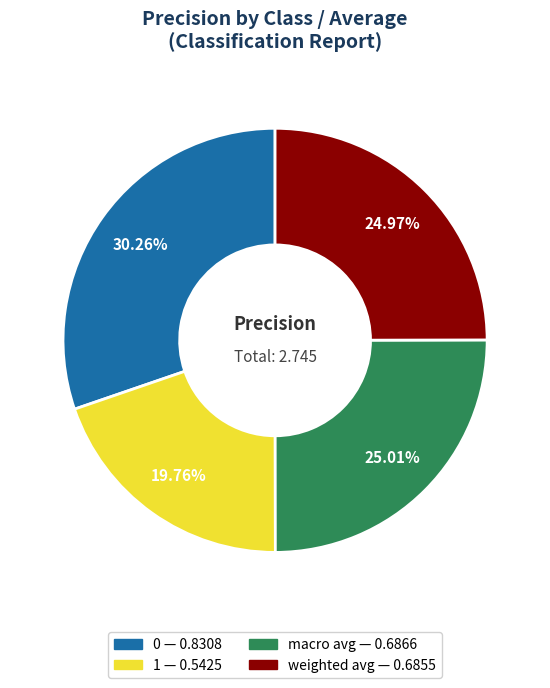

What percentage is the weighted avg slice, to the nearest percent?

25%